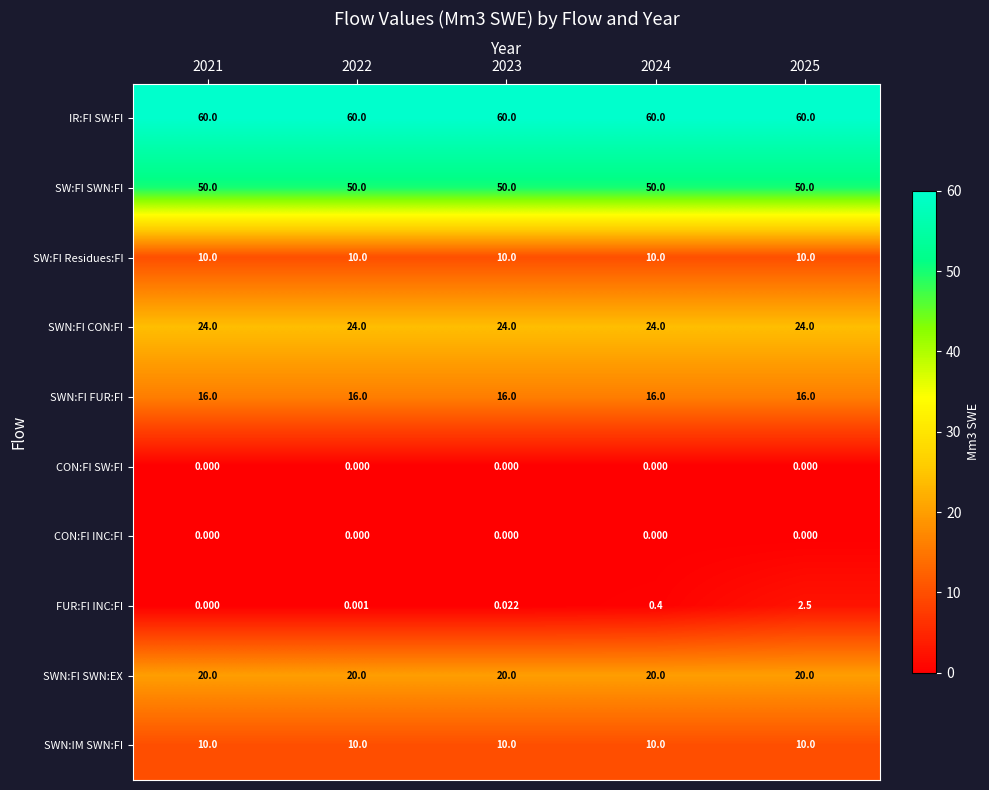

Which series has the largest total across all categories?

IR:FI SW:FI